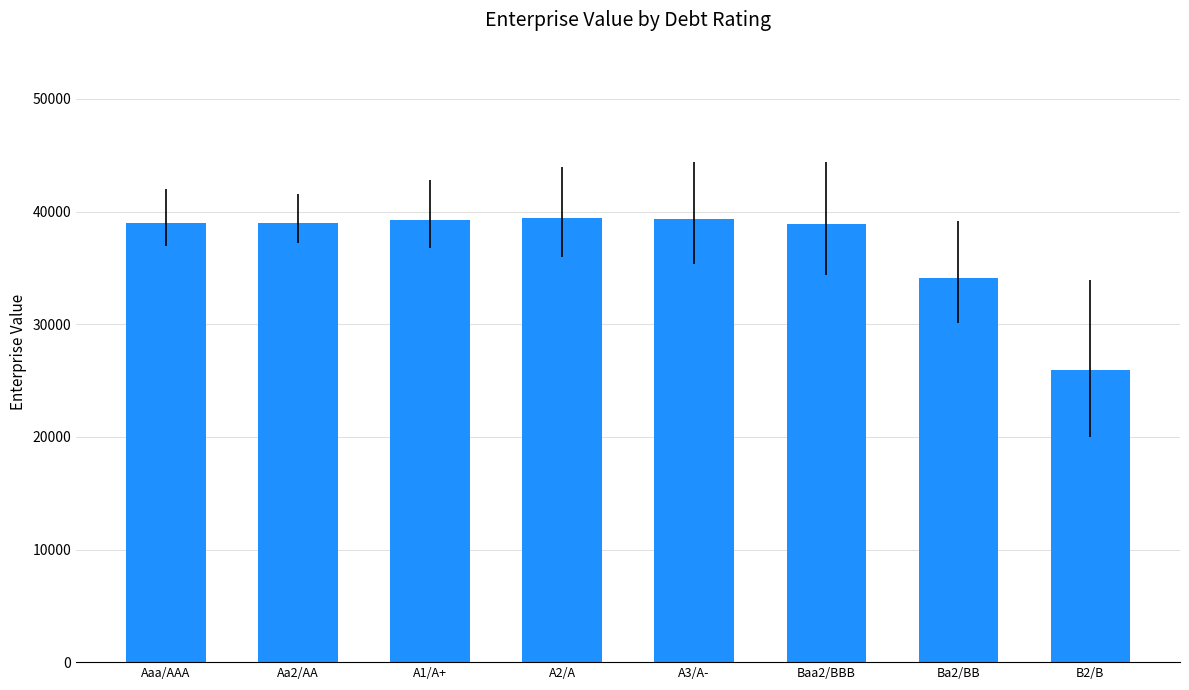

Where is the data nearest to the value 32710?

Ba2/BB